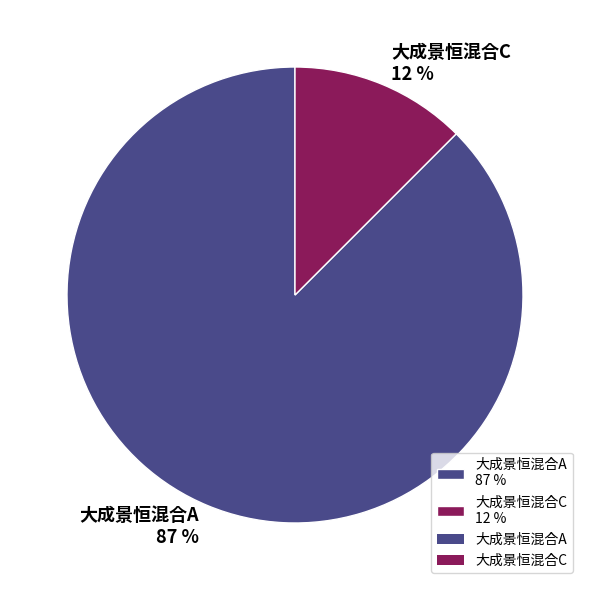

To the nearest percent, what is the average slice percentage?

50%